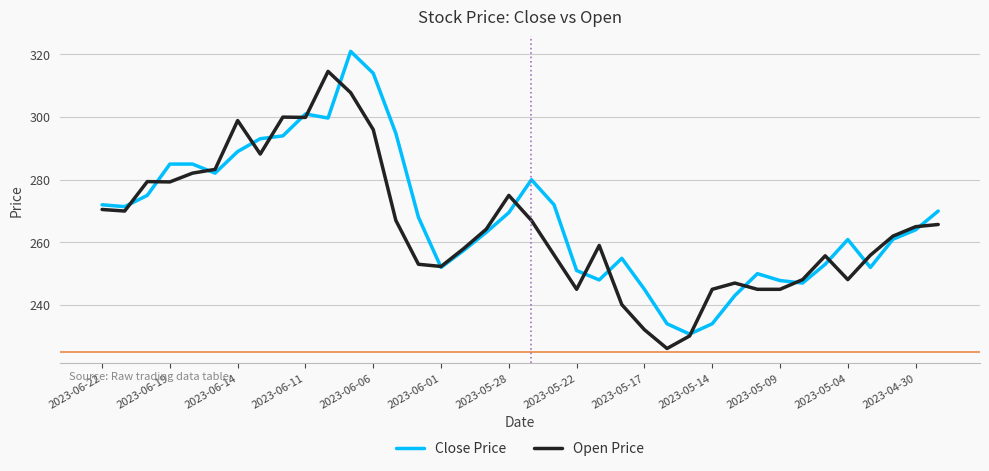

What is the highest value of the Open Price series?

314.6